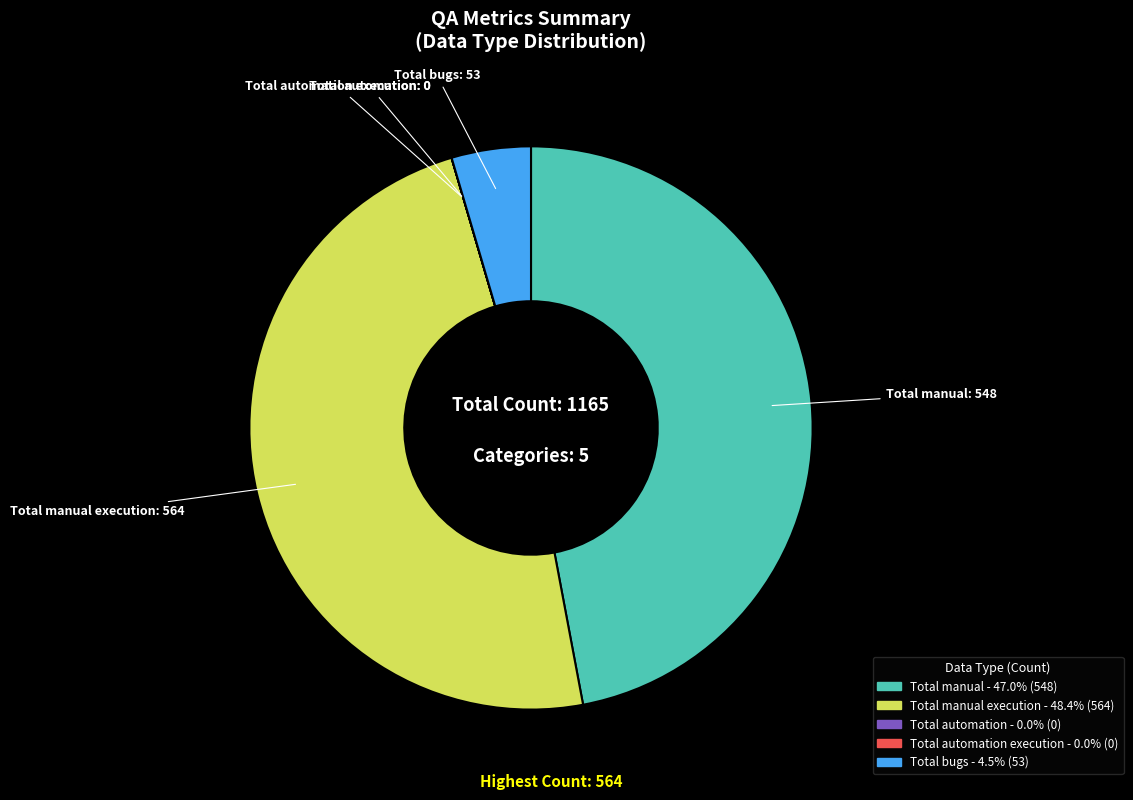

Does any single category account for the majority?

No